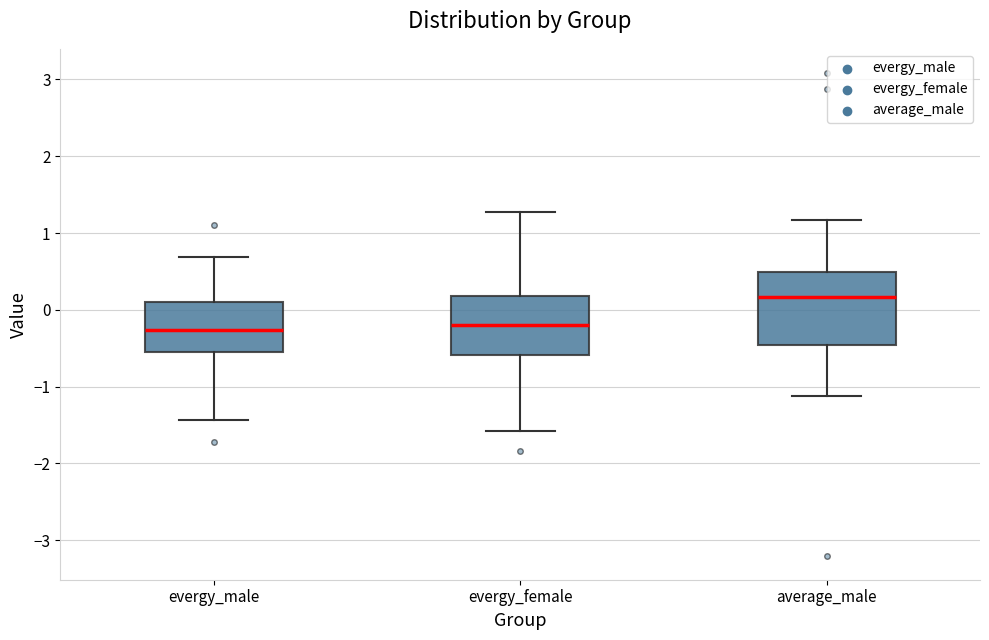

Which box is the tallest, from its lower edge to its upper edge?

average_male